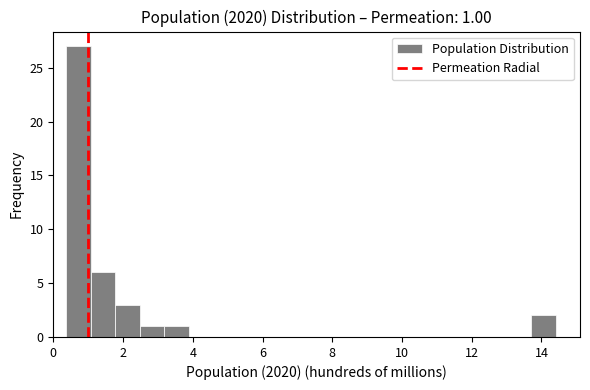

Read against the x-axis, roughly where is the centre of the tallest bar?

0.8